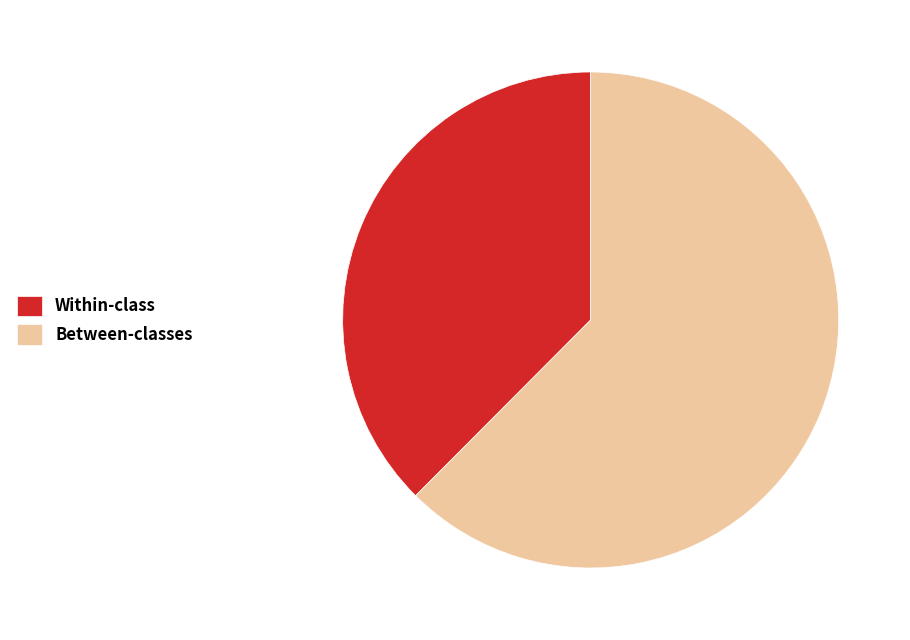

Between Within-class and Between-classes, which is larger?

Between-classes